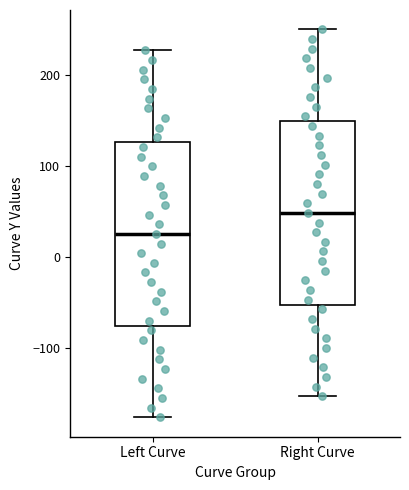

Where does the median line of the box for Right Curve sit on the y-axis? The values are not printed on the chart, so give them approximately, as read against the axis.

50